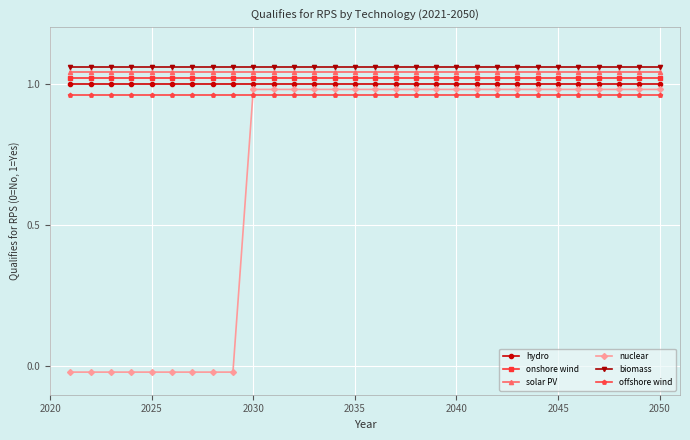

True or false: hydro and onshore wind cross at least once.

False